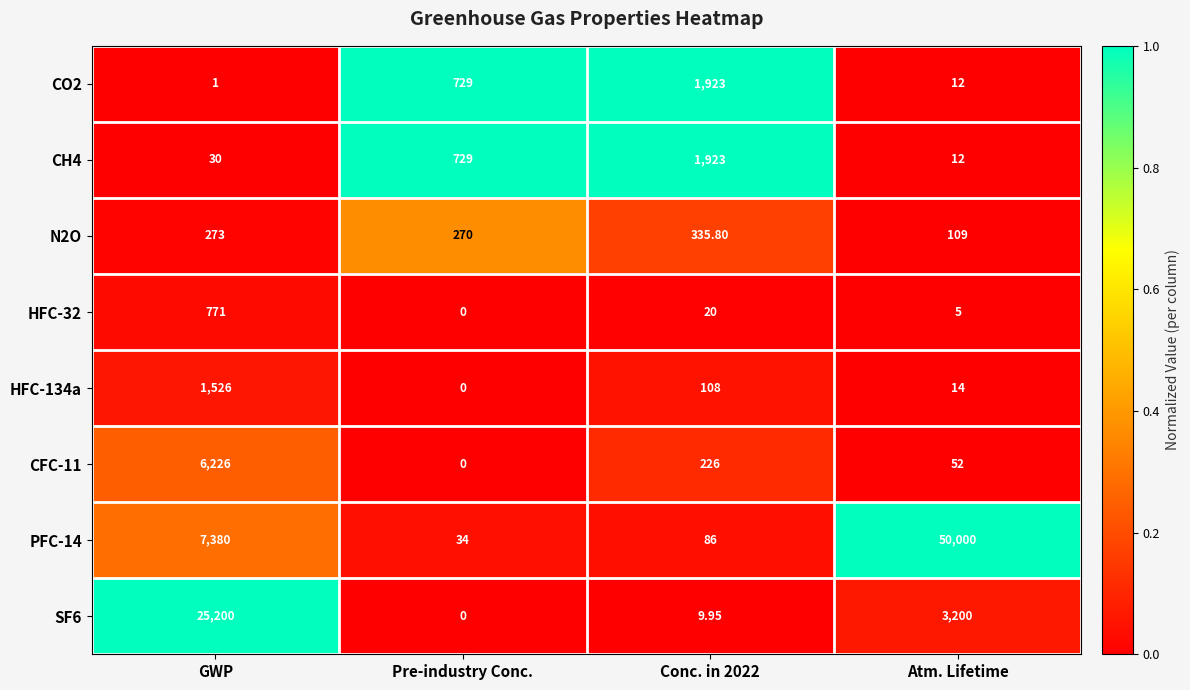

What is the spread (max minus min) of values at Pre-industry Conc.?

729.0